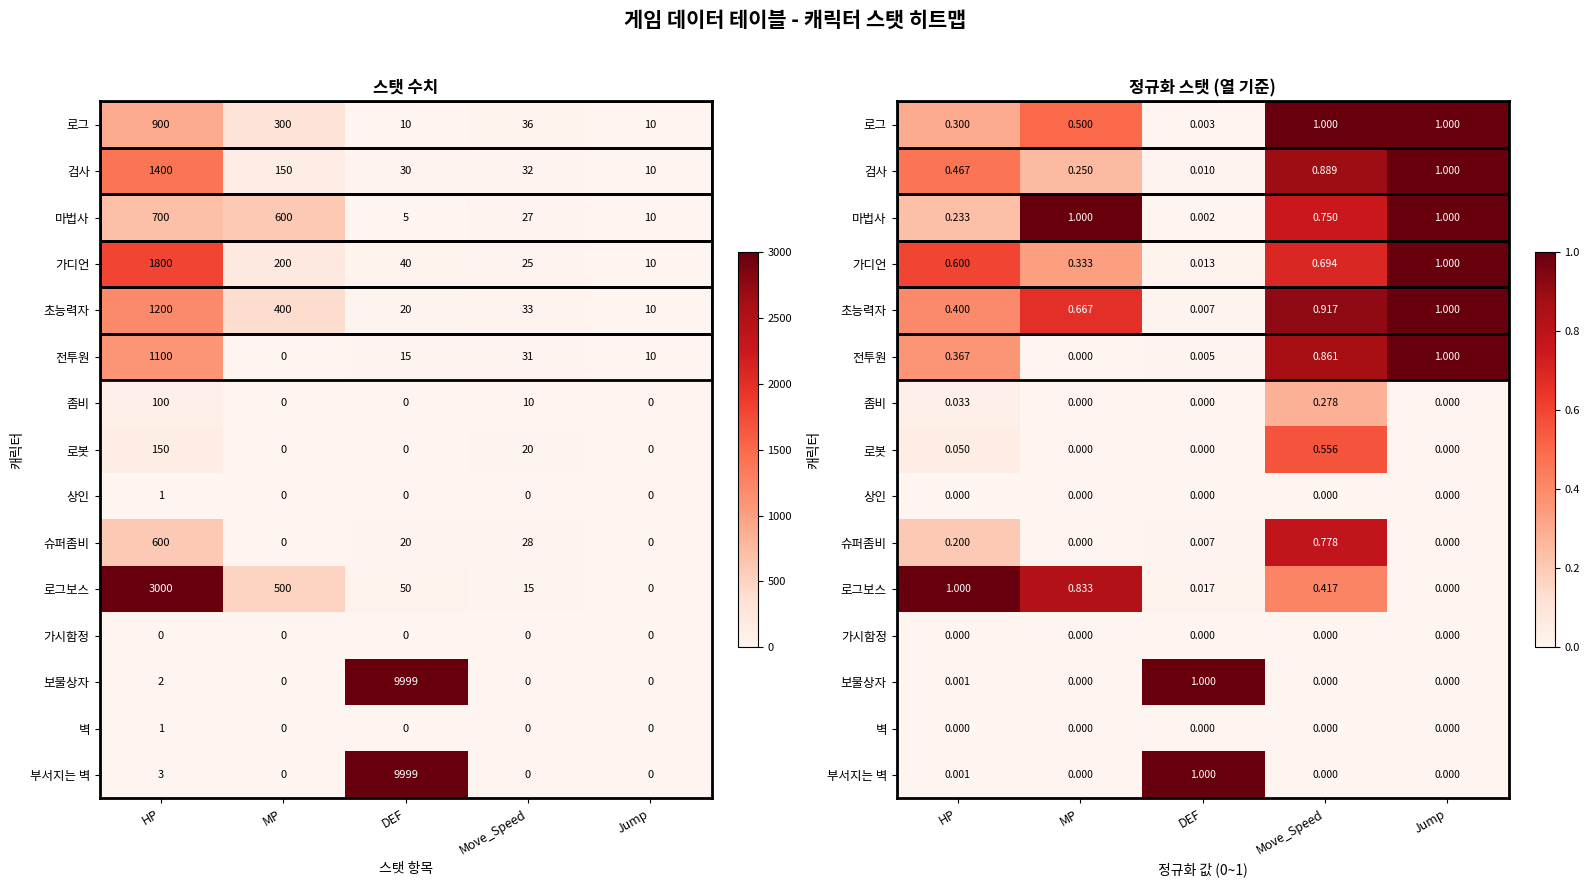

The value of 보물상자 at MP is 0.0. True or false?

True